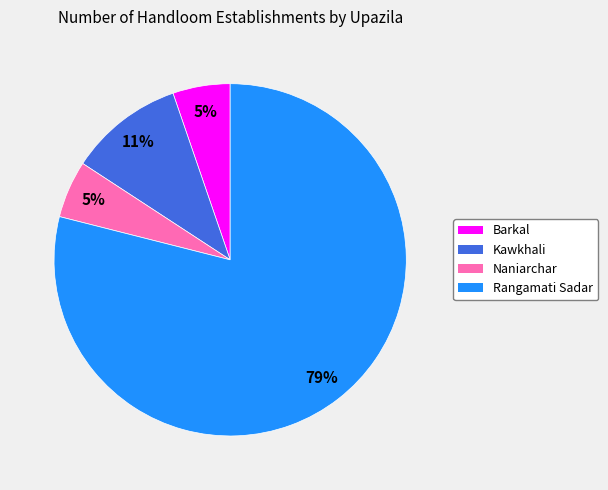

Which has a higher value, Rangamati Sadar or Kawkhali?

Rangamati Sadar